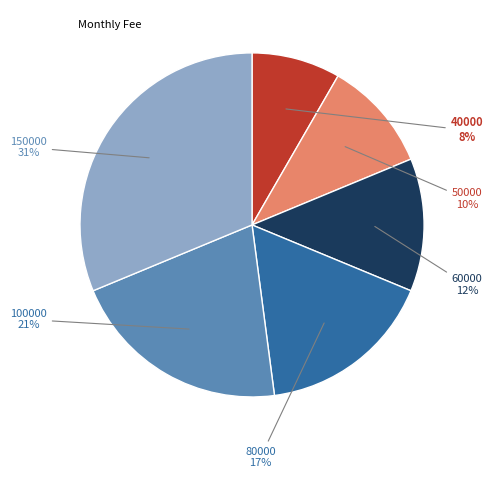

To the nearest percent, what is the average slice percentage?

17%